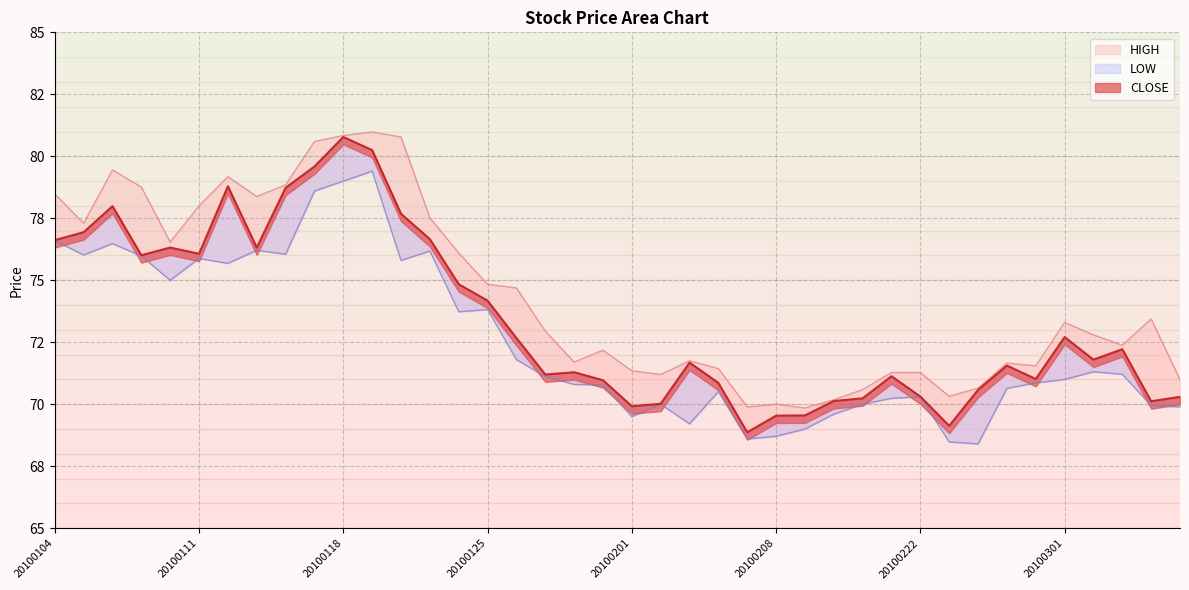

What is the value of the LOW point at the 27th from the left?

69.0